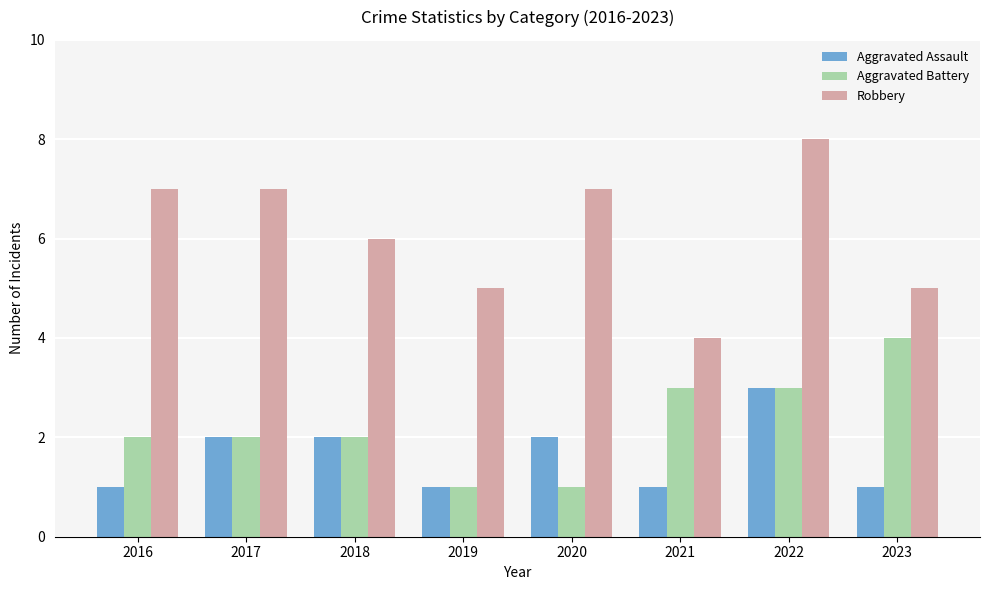

What is the total value across all series at 2016?

10